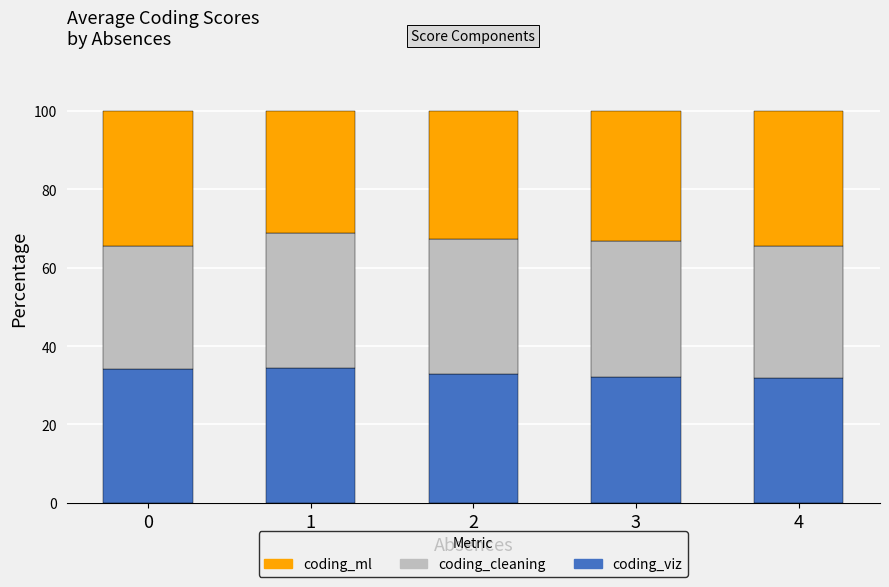

What is the maximum value for coding_viz?

34.4